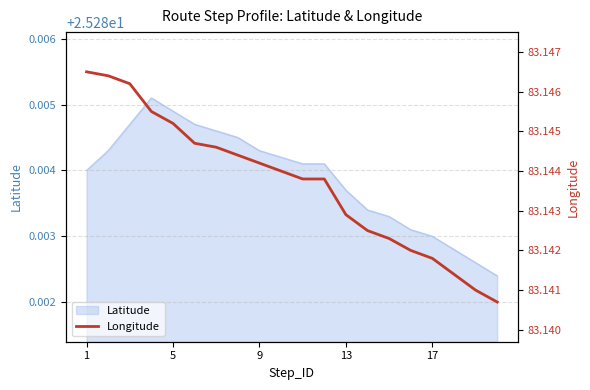

What is the average value?

83.1